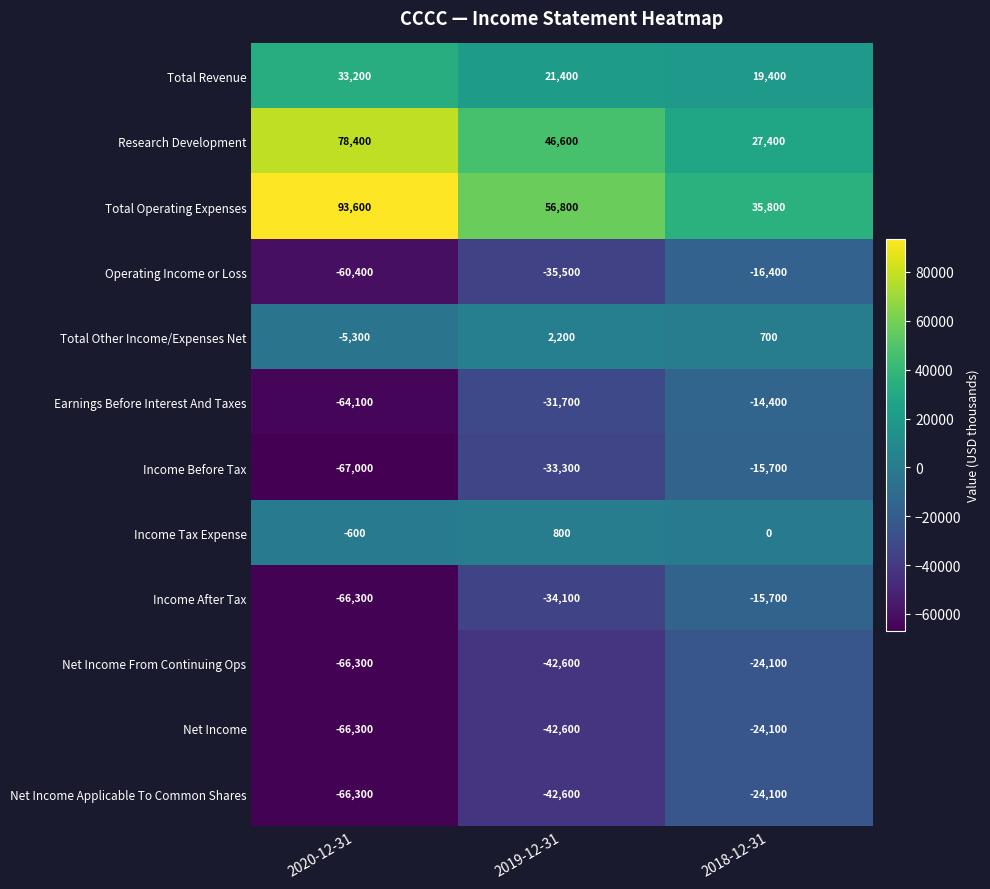

What is the sum of the Total Operating Expenses values at 2020-12-31 and 2019-12-31?

150400